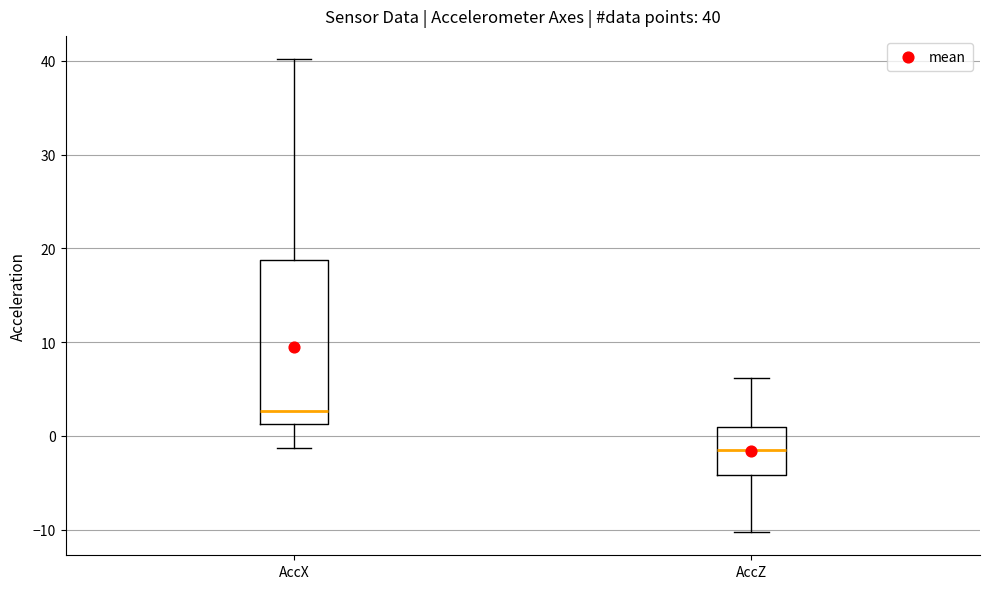

Which box's median line is the lowest?

AccZ